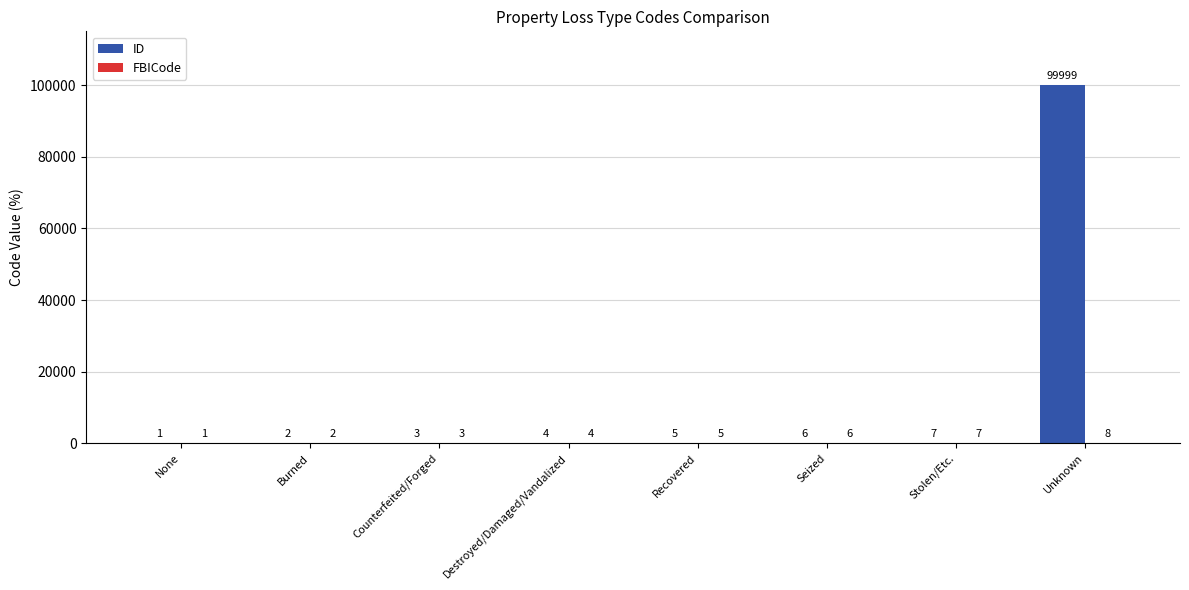

Which series has the largest total across all categories?

ID